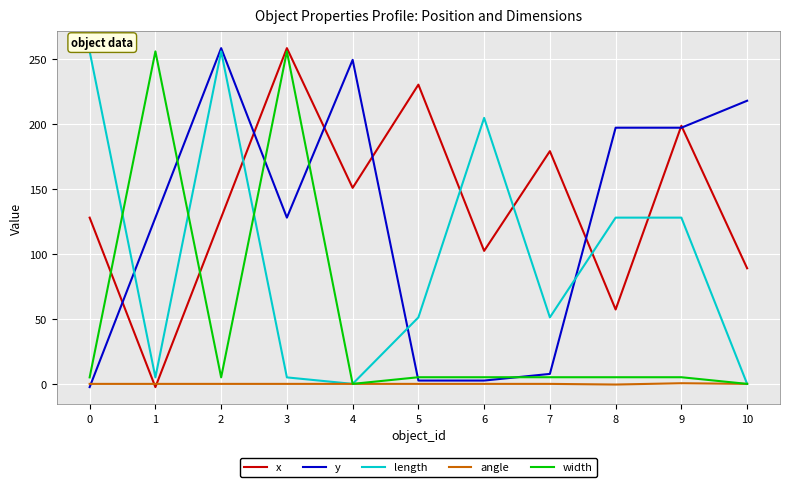

Where is the first local maximum for width?

1